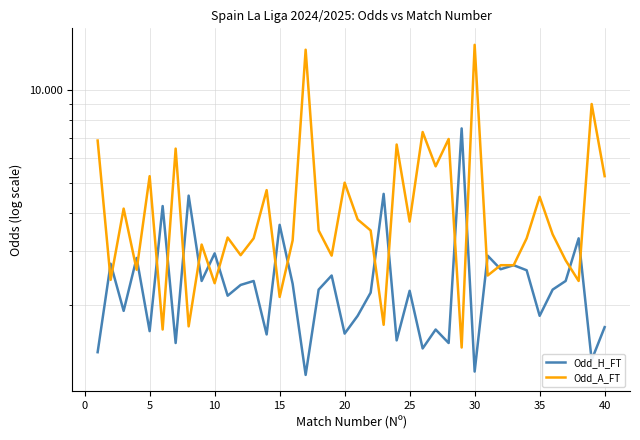

At how many categories does at least one series exceed 1?

40